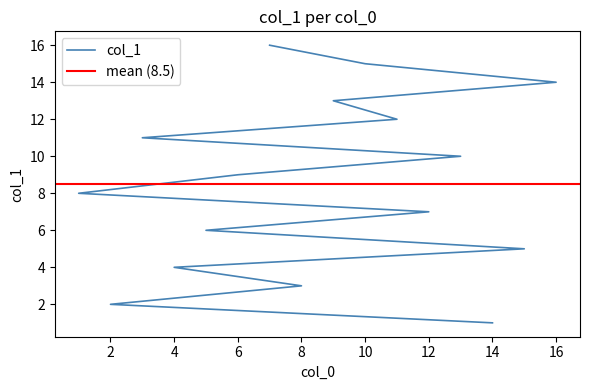

How many lines are shown in the chart?

1